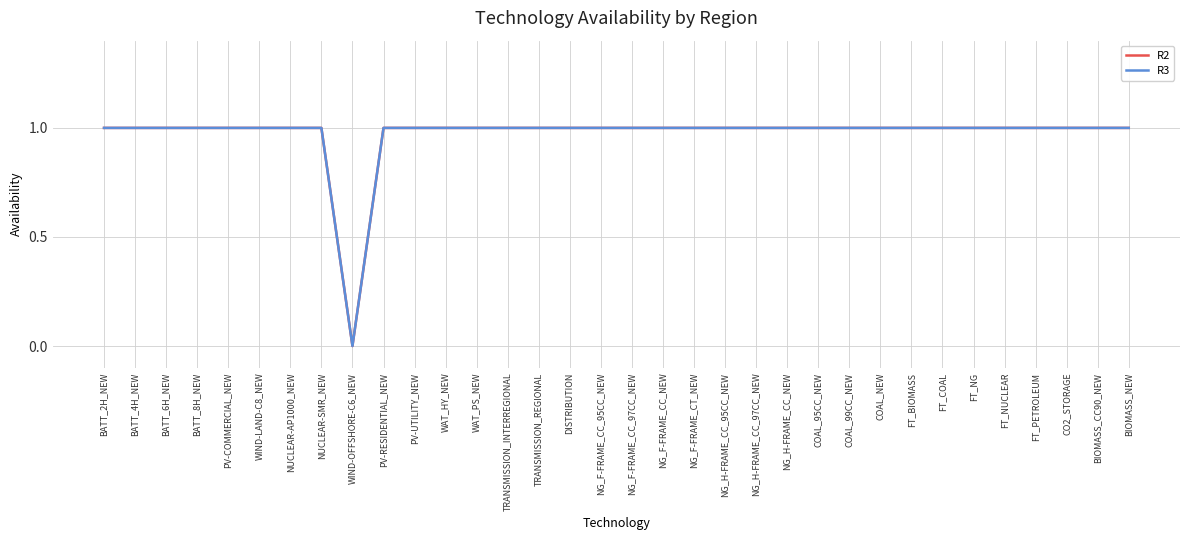

What position from the right is FT_PETROLEUM?

4